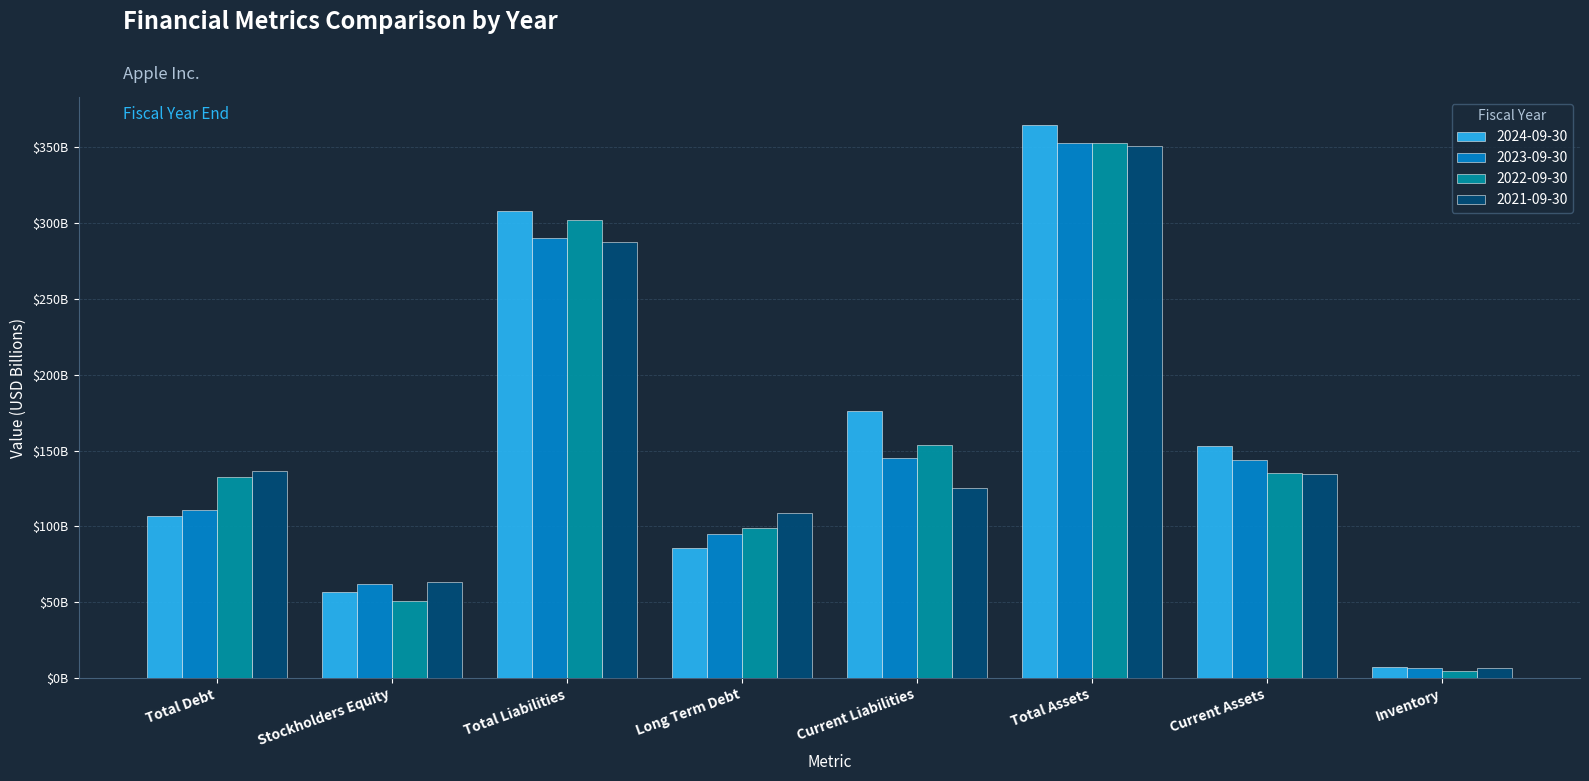

What is the approximate value of 2022-09-30 at Current Liabilities, to the nearest 100?

153982000000